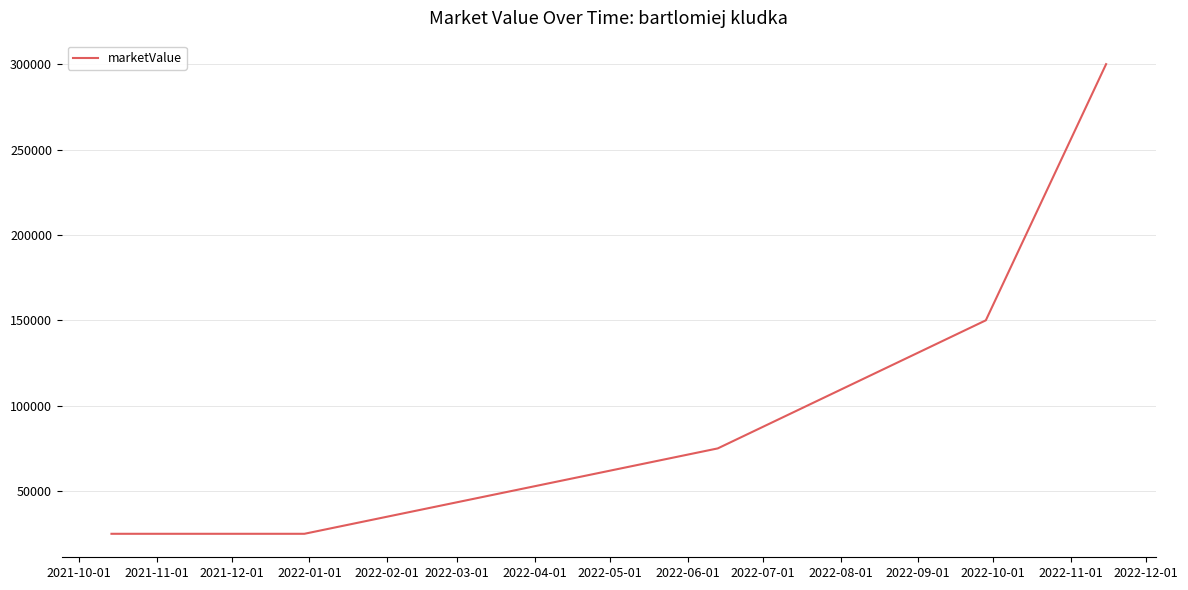

What is the smallest value displayed?

25000